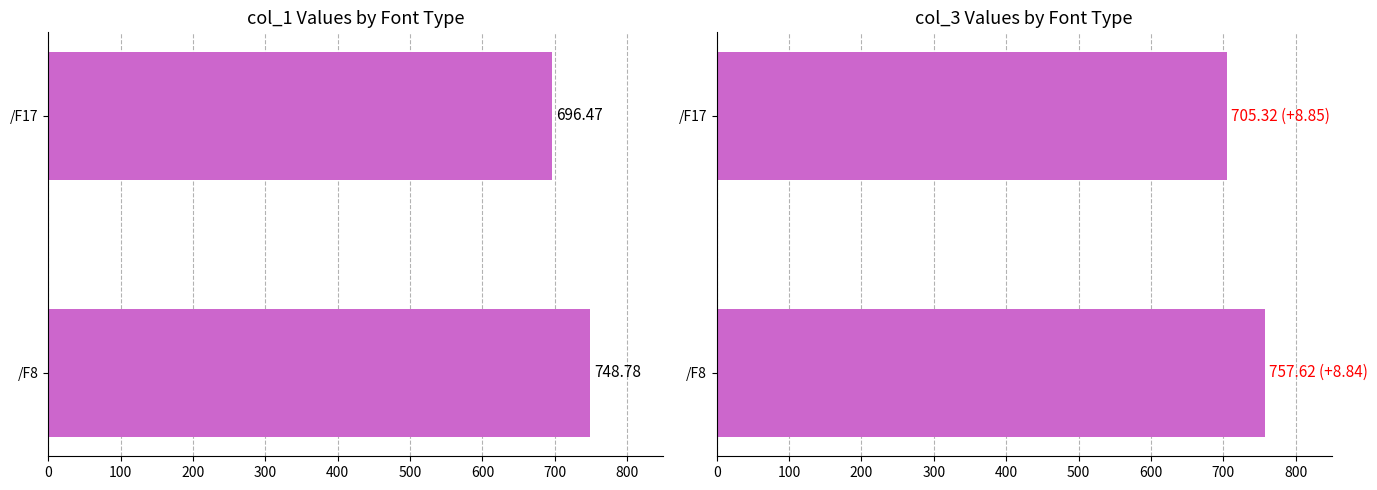

What is the difference between the highest and lowest values at /F17?

8.9